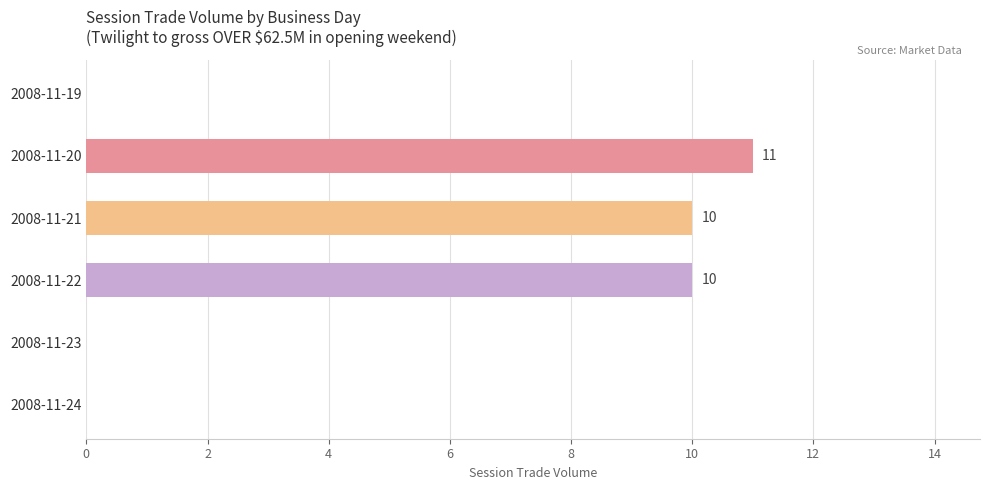

Are the bars horizontal?

Yes